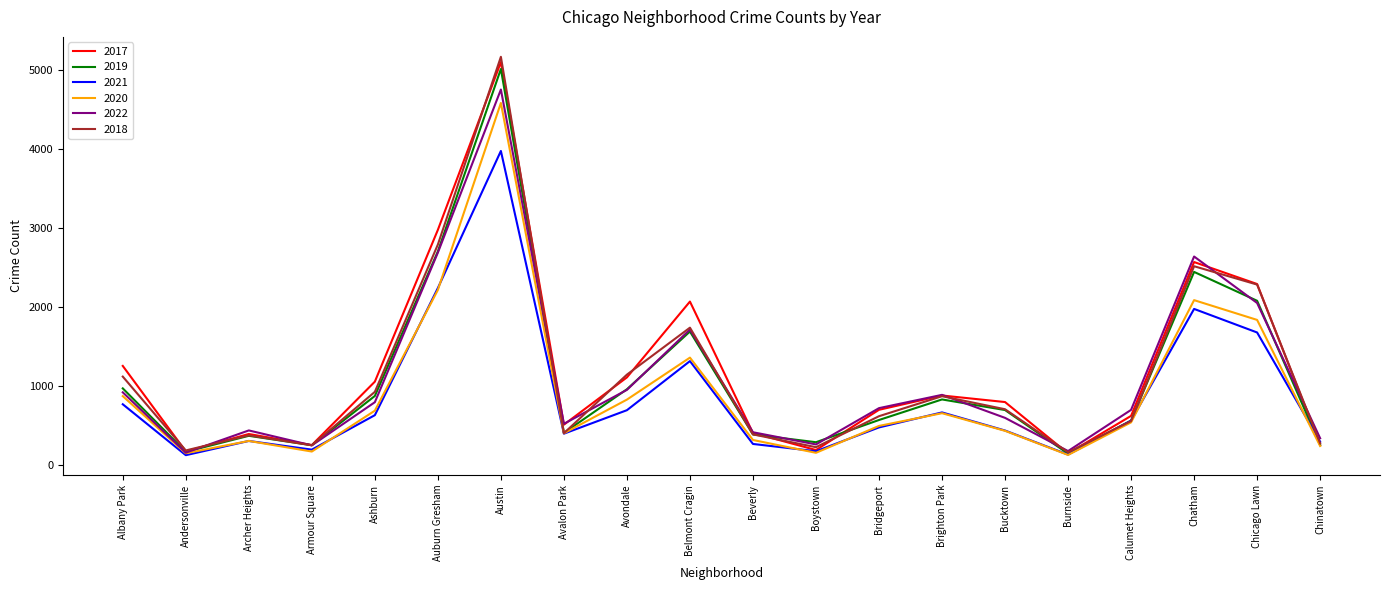

What is the total value across all series at Burnside?

878